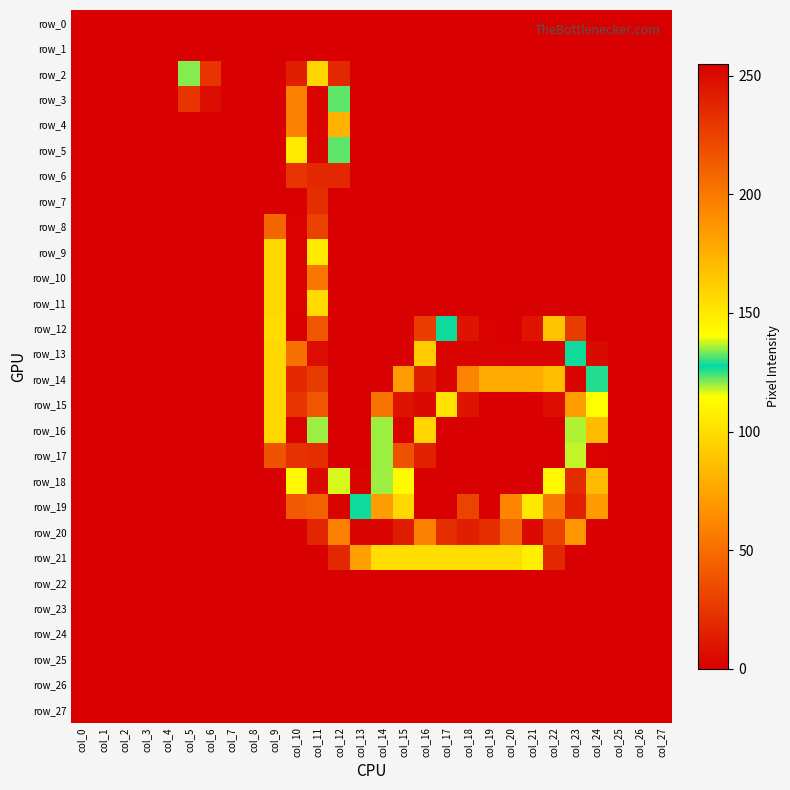

At which label does row_4 reach its peak?

col_11